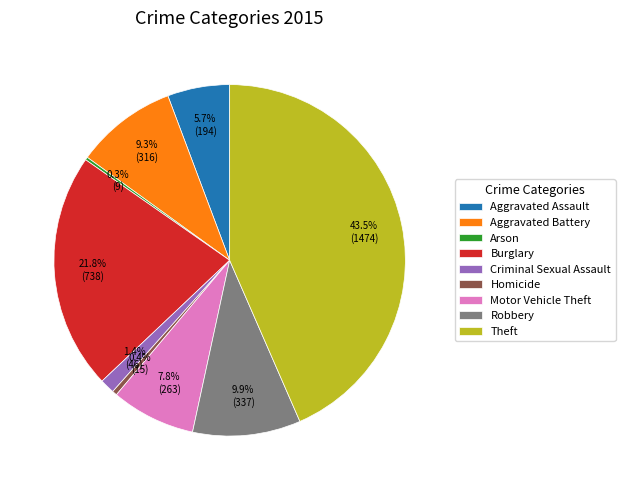

Is there a majority slice in this chart?

No